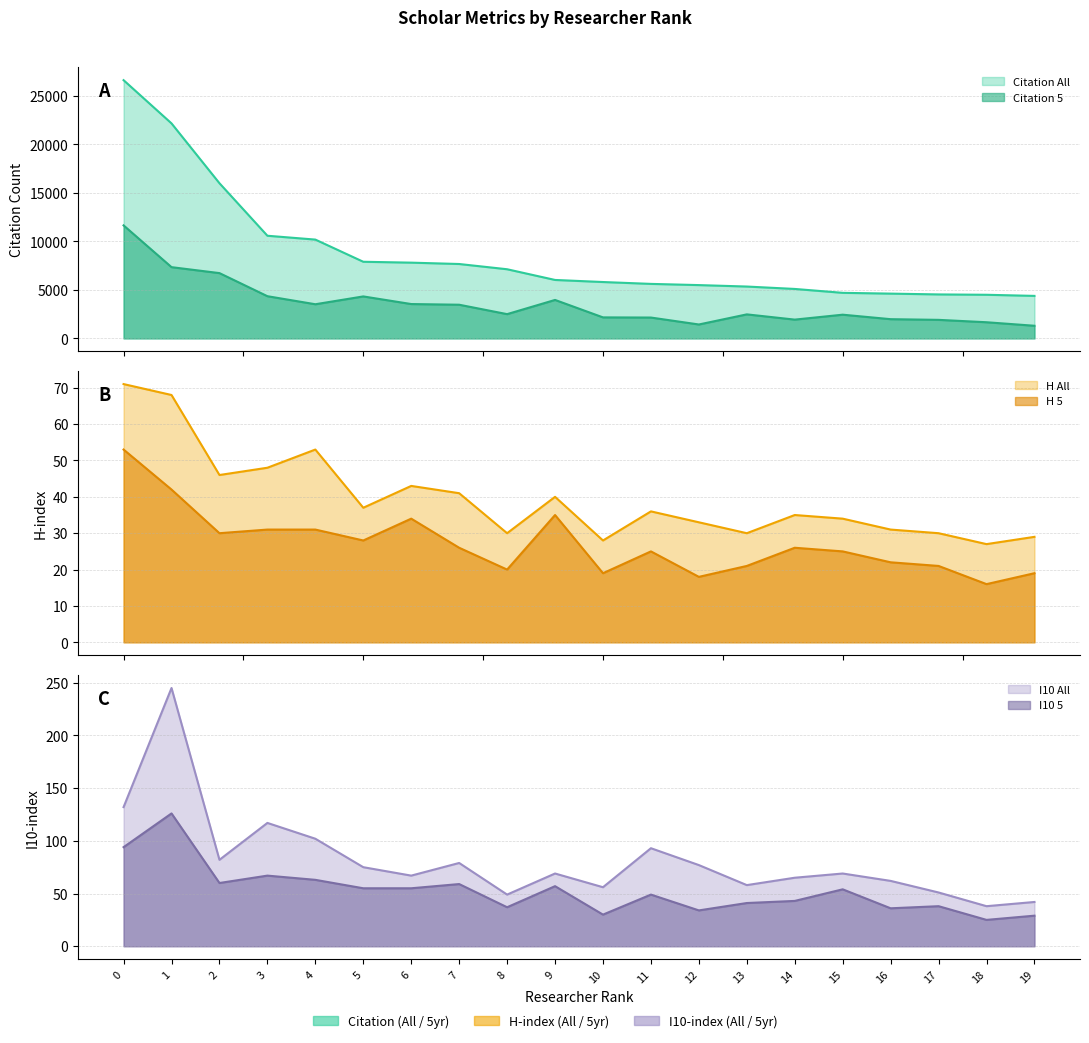

How many lines are shown in the chart?

6